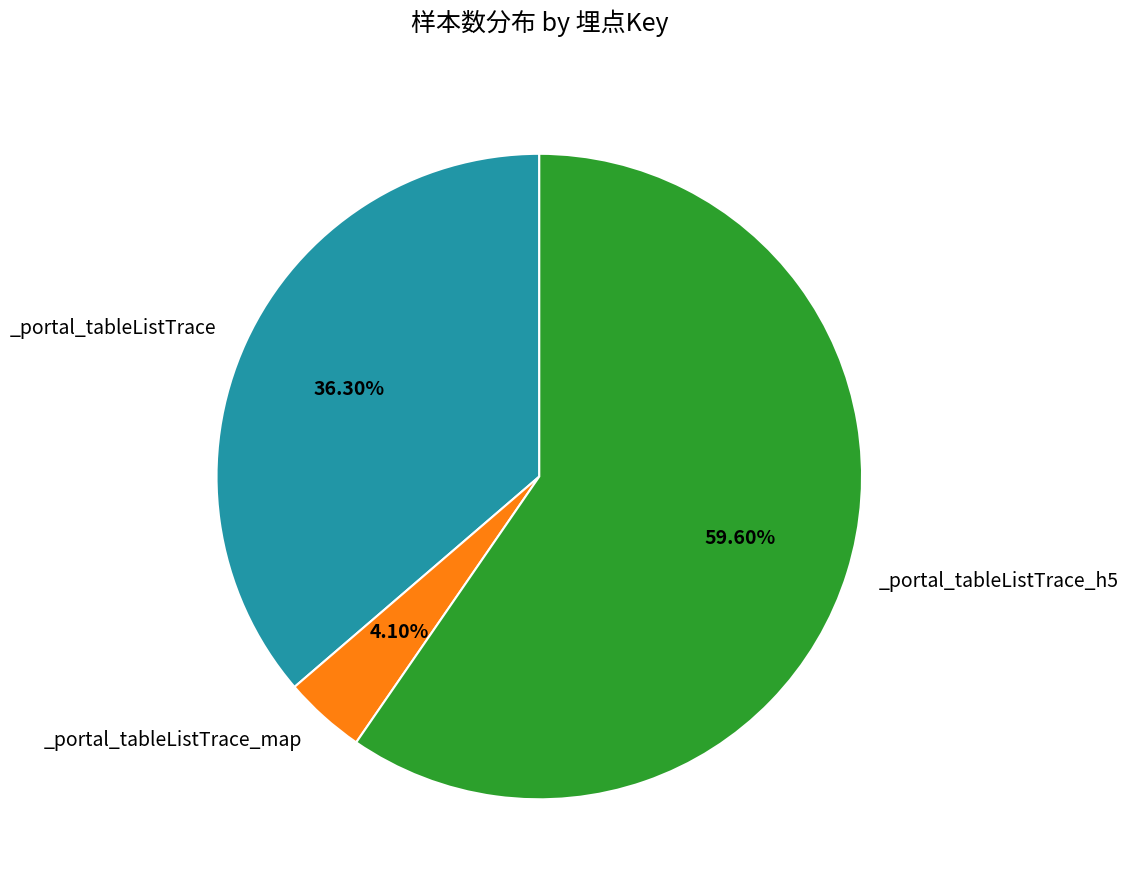

Is there any slice that represents more than half of the pie?

Yes